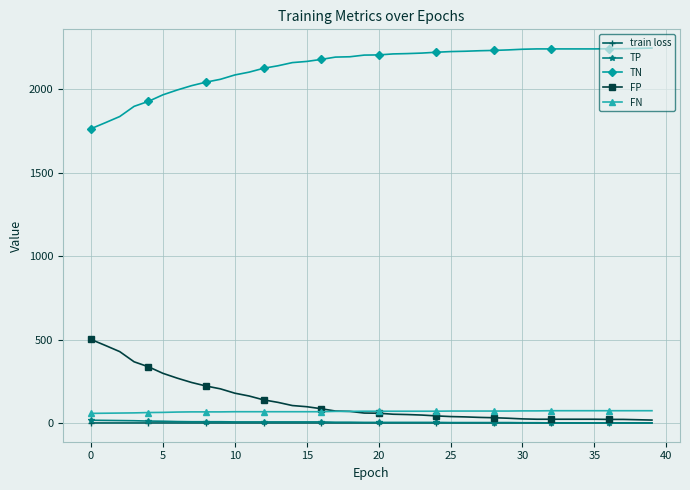

What is the maximum value for FP?

501.0